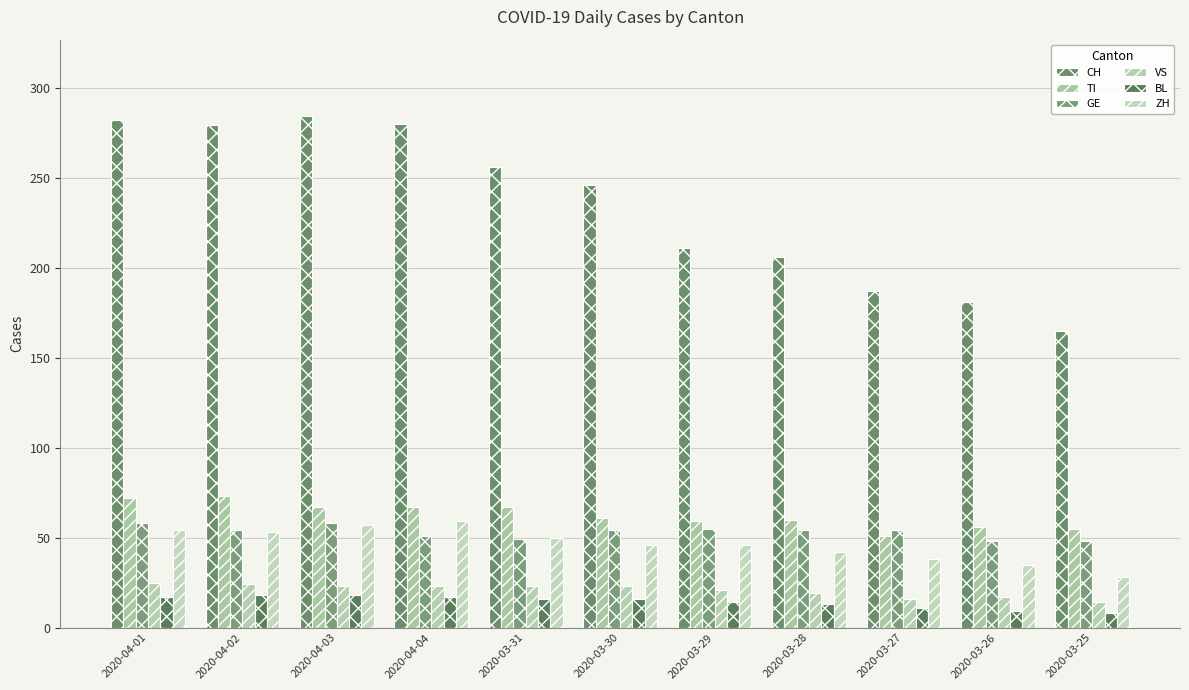

Rank the series at 2020-04-02 from highest to lowest value.

CH, TI, GE, ZH, VS, BL